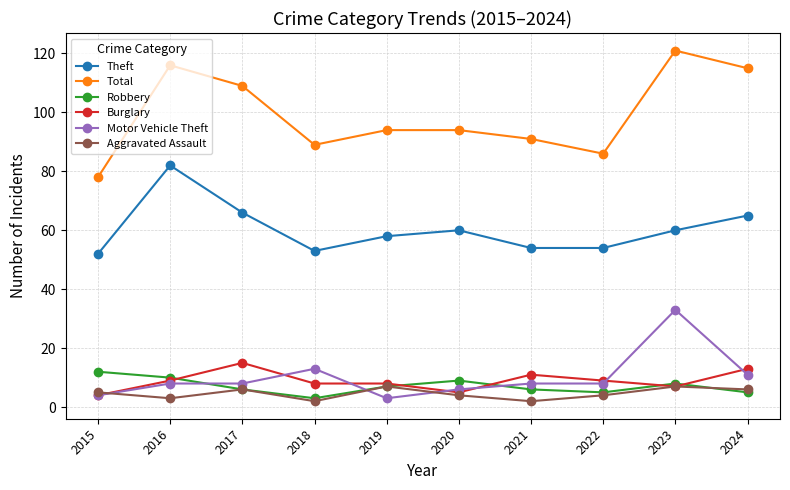

Is it true that Theft equals 79 at 2020?

False